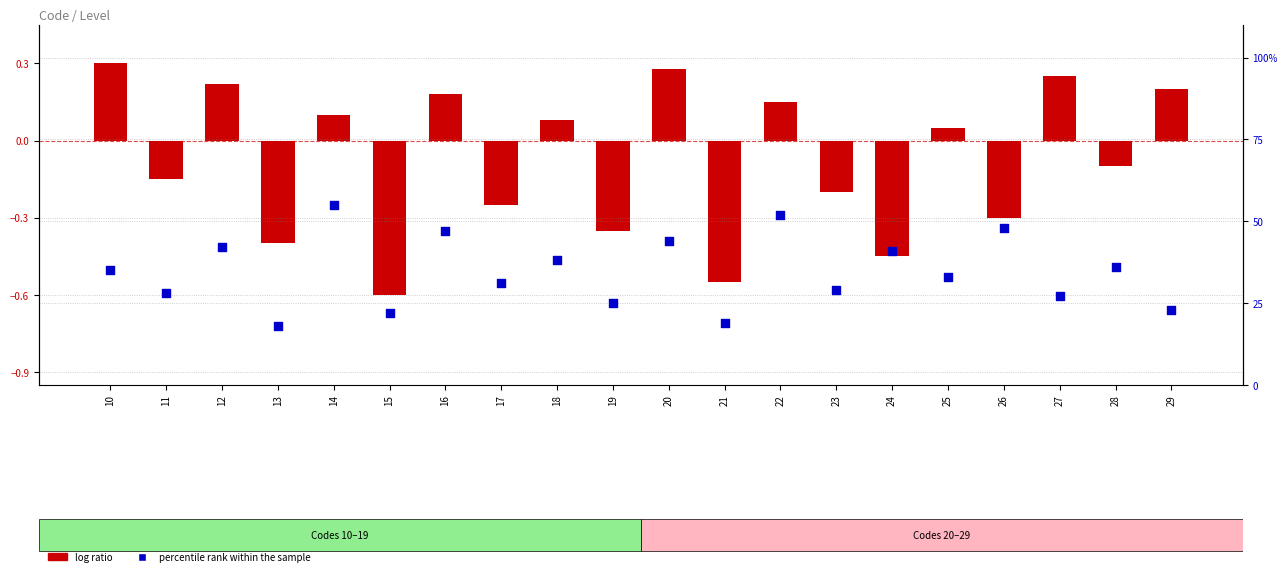

Which series reaches the minimum Y coordinate?

log ratio